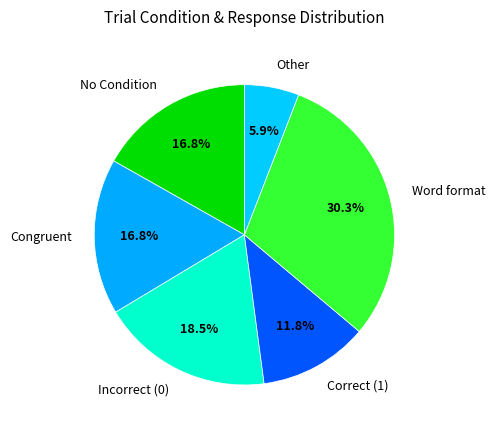

Is there any slice that represents more than half of the pie?

No